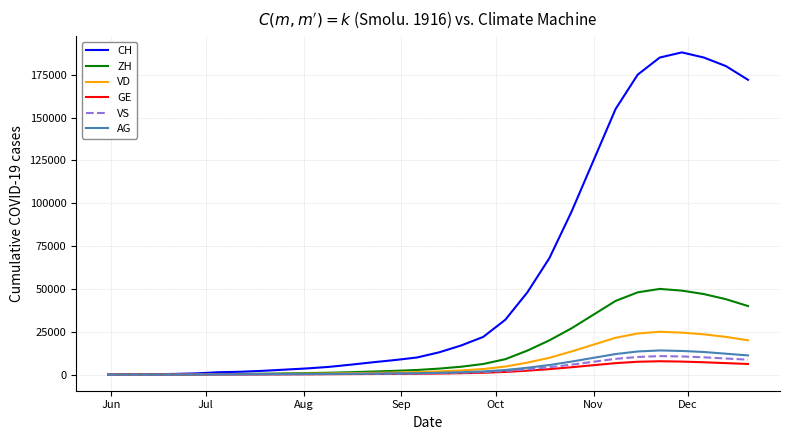

What is the maximum value shown in the chart?

188000